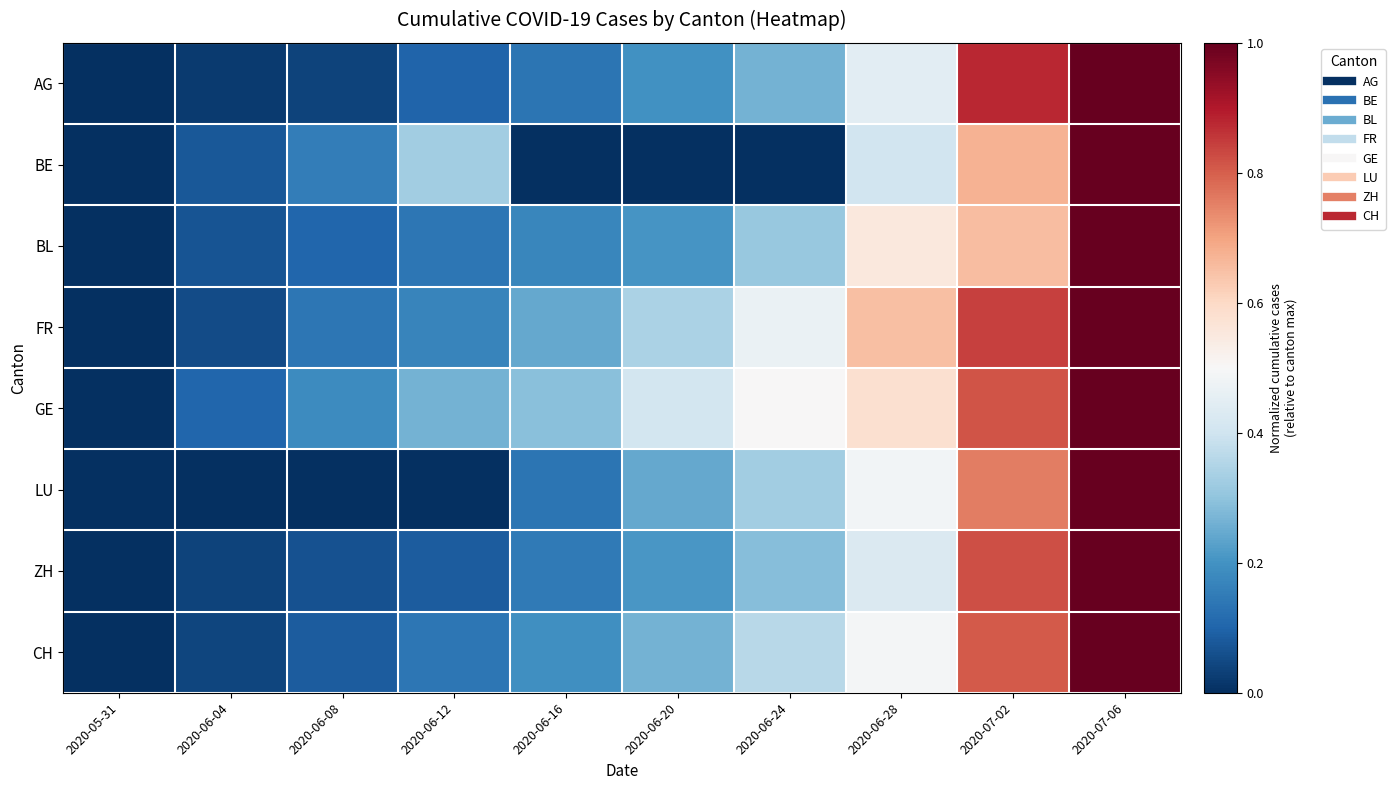

Reading left to right, transcribe all the data shown in this chart.

AG: 2020-05-31=0.0	2020-06-04=0.0	2020-06-08=0.0	2020-06-12=0.1	2020-06-16=0.1	2020-06-20=0.2	2020-06-24=0.3	2020-06-28=0.4	2020-07-02=0.9	2020-07-06=1.0
BE: 2020-05-31=0.0	2020-06-04=0.1	2020-06-08=0.2	2020-06-12=0.3	2020-06-16=0.0	2020-06-20=0.0	2020-06-24=0.0	2020-06-28=0.4	2020-07-02=0.7	2020-07-06=1.0
BL: 2020-05-31=0.0	2020-06-04=0.1	2020-06-08=0.1	2020-06-12=0.1	2020-06-16=0.2	2020-06-20=0.2	2020-06-24=0.3	2020-06-28=0.6	2020-07-02=0.7	2020-07-06=1.0
FR: 2020-05-31=0.0	2020-06-04=0.1	2020-06-08=0.1	2020-06-12=0.2	2020-06-16=0.2	2020-06-20=0.3	2020-06-24=0.5	2020-06-28=0.6	2020-07-02=0.8	2020-07-06=1.0
GE: 2020-05-31=0.0	2020-06-04=0.1	2020-06-08=0.2	2020-06-12=0.3	2020-06-16=0.3	2020-06-20=0.4	2020-06-24=0.5	2020-06-28=0.6	2020-07-02=0.8	2020-07-06=1.0
LU: 2020-05-31=0.0	2020-06-04=0.0	2020-06-08=0.0	2020-06-12=0.0	2020-06-16=0.1	2020-06-20=0.2	2020-06-24=0.3	2020-06-28=0.5	2020-07-02=0.8	2020-07-06=1.0
ZH: 2020-05-31=0.0	2020-06-04=0.0	2020-06-08=0.1	2020-06-12=0.1	2020-06-16=0.1	2020-06-20=0.2	2020-06-24=0.3	2020-06-28=0.4	2020-07-02=0.8	2020-07-06=1.0
CH: 2020-05-31=0.0	2020-06-04=0.0	2020-06-08=0.1	2020-06-12=0.1	2020-06-16=0.2	2020-06-20=0.3	2020-06-24=0.4	2020-06-28=0.5	2020-07-02=0.8	2020-07-06=1.0